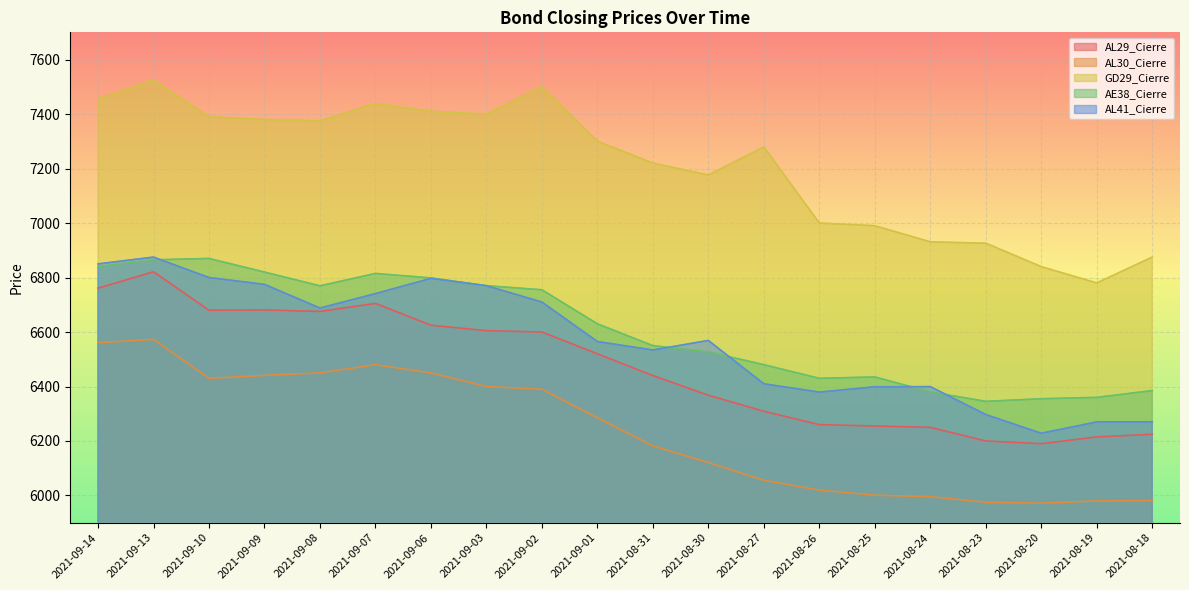

Reading left to right, transcribe all the data shown in this chart.

AL29_Cierre: 6761.0	6821.0	6680.0	6681.0	6675.5	6705.0	6625.0	6605.0	6600.0	6520.0	6440.0	6368.0	6309.0	6260.0	6255.0	6250.0	6200.0	6190.0	6215.0	6224.5
AL30_Cierre: 6561.0	6573.0	6430.0	6441.0	6450.0	6480.0	6450.0	6400.0	6390.0	6285.0	6182.0	6121.0	6056.0	6020.0	6001.0	5996.0	5975.0	5972.0	5980.0	5981.0
GD29_Cierre: 7455.0	7525.0	7390.0	7380.0	7375.0	7439.0	7410.0	7400.0	7500.0	7300.5	7220.0	7176.0	7279.0	7000.0	6990.0	6931.0	6926.0	6840.0	6780.0	6875.0
AE38_Cierre: 6840.0	6865.0	6870.0	6820.0	6769.5	6815.0	6798.5	6770.0	6755.0	6630.0	6550.0	6527.0	6480.0	6430.0	6435.0	6380.0	6345.5	6355.0	6360.0	6385.0
AL41_Cierre: 6850.0	6875.0	6800.0	6775.0	6688.0	6741.0	6797.0	6770.0	6710.0	6565.0	6534.0	6569.0	6410.0	6379.5	6399.0	6399.5	6297.0	6228.5	6270.0	6270.0